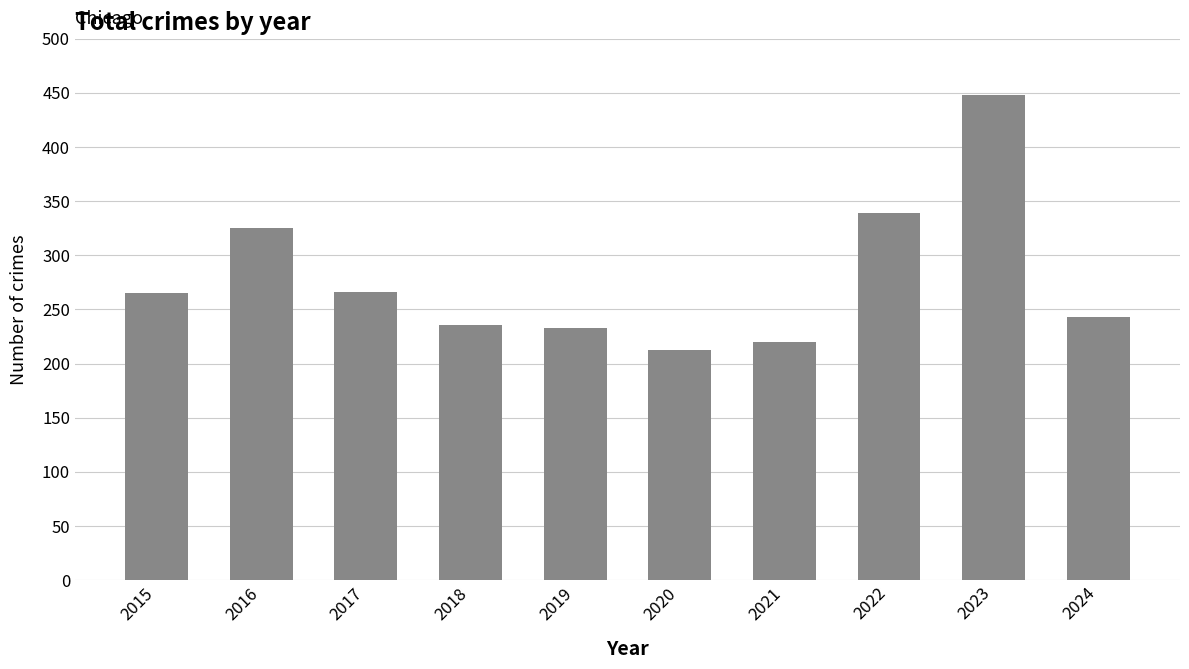

What is the value of the 8th bar from the left?

339